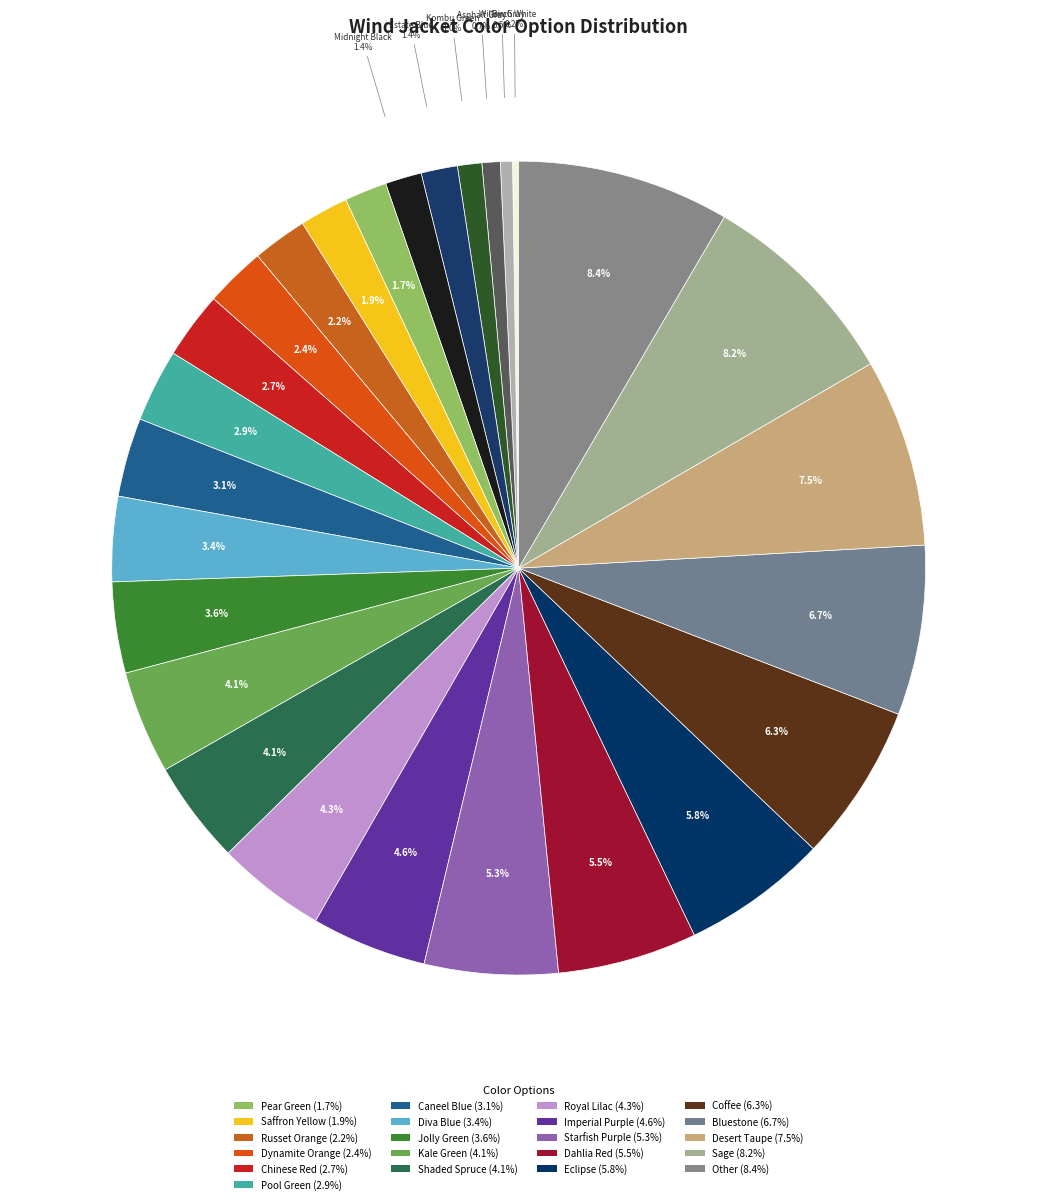

What is the largest slice in the pie chart?

Other